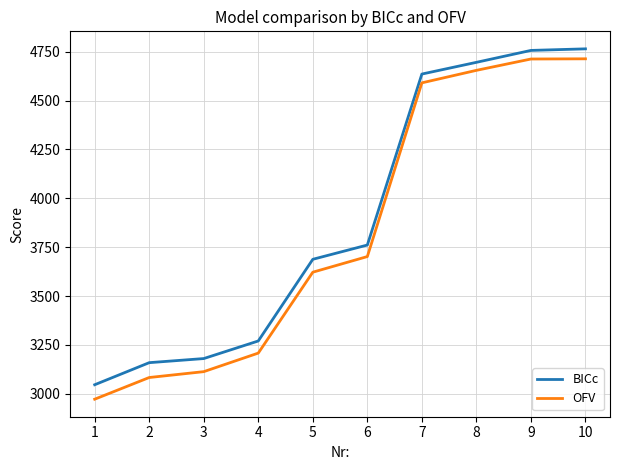

Where is BICc nearest to the value 3905?

6